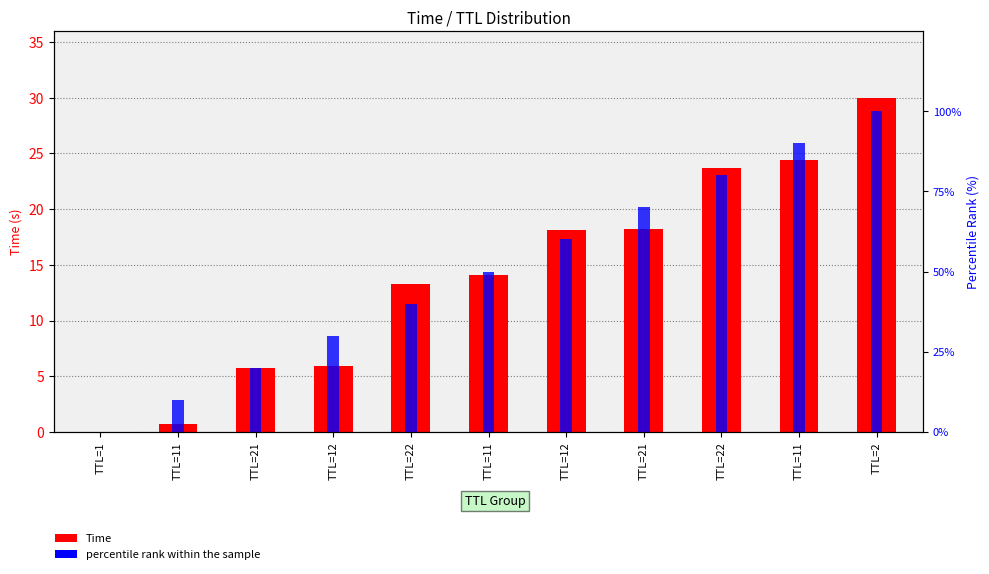

The percentile rank within the sample series shows -45.8 at TTL=1. True or false?

False